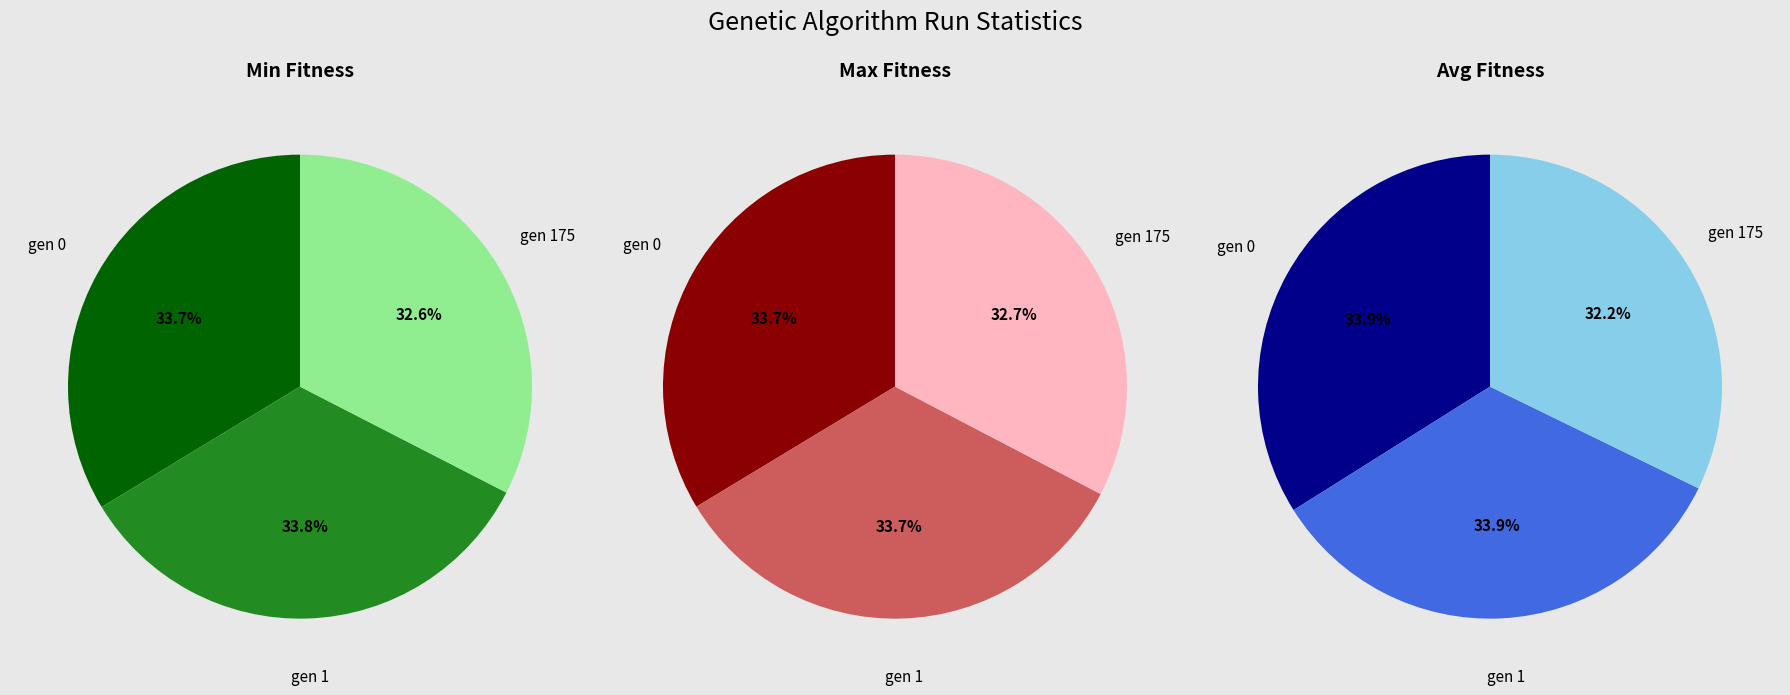

What percentage is the gen 175 slice, to the nearest percent?

32%